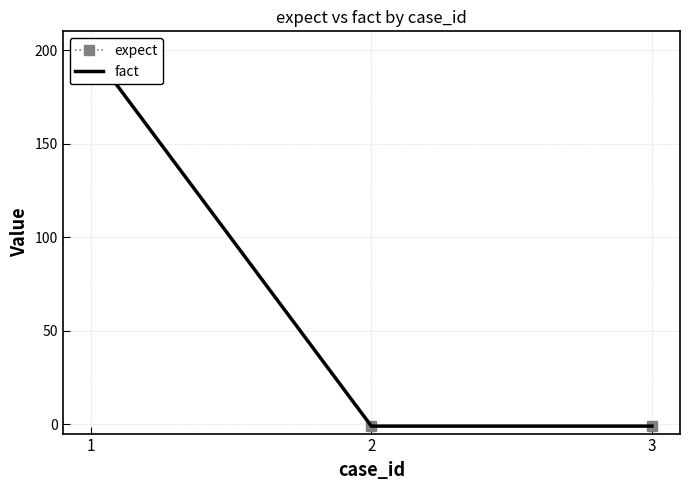

Which series has the largest range (max minus min)?

expect